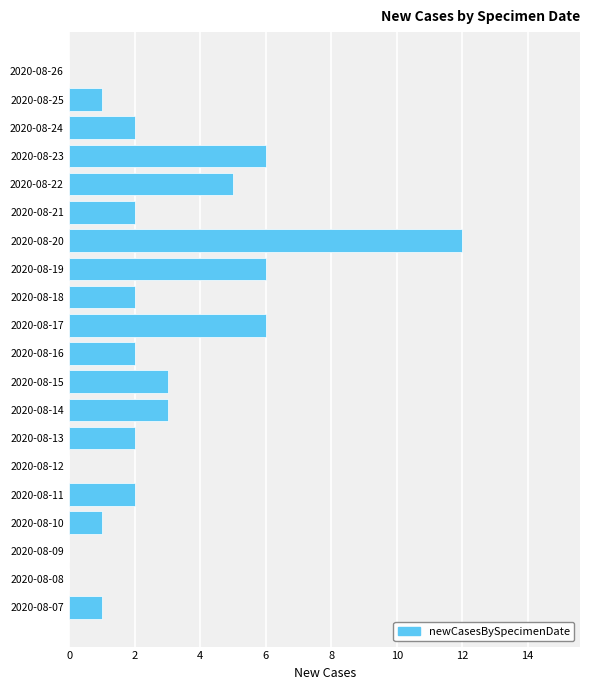

Count the number of categories in the chart.

20